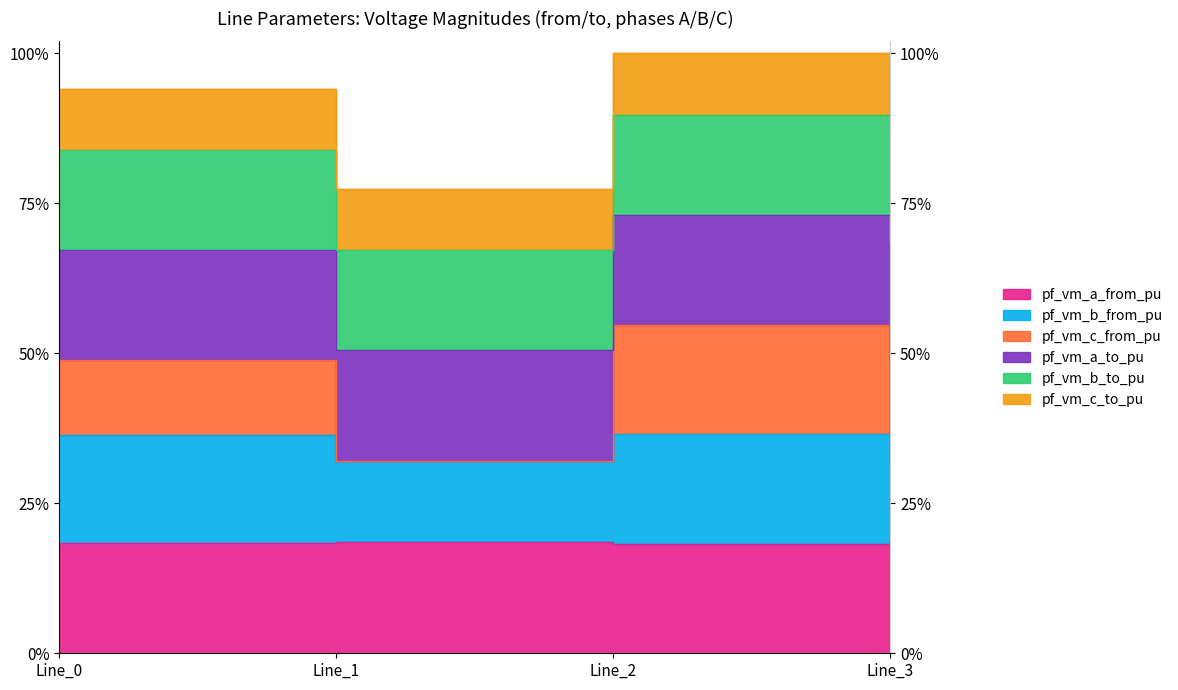

How many values in the pf_vm_b_from_pu series are below 196?

2